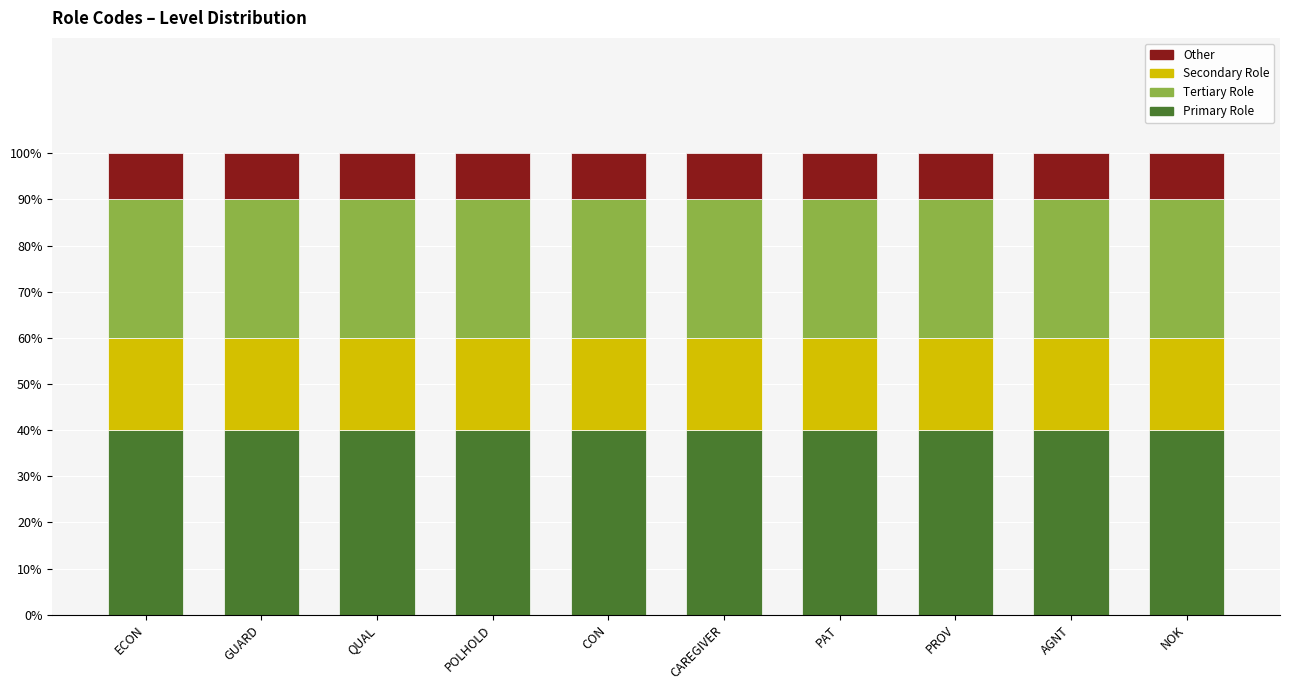

What are all the series names shown in the legend?

Other, Secondary Role, Tertiary Role, Primary Role